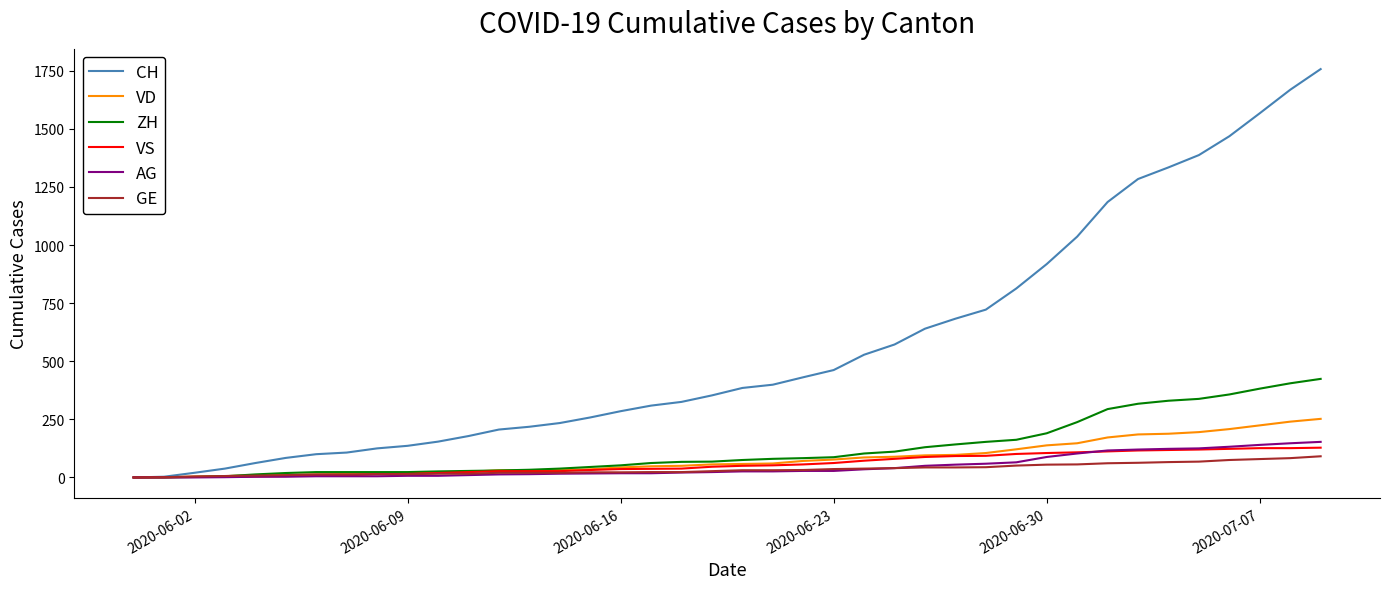

What is the maximum value shown in the chart?

1757